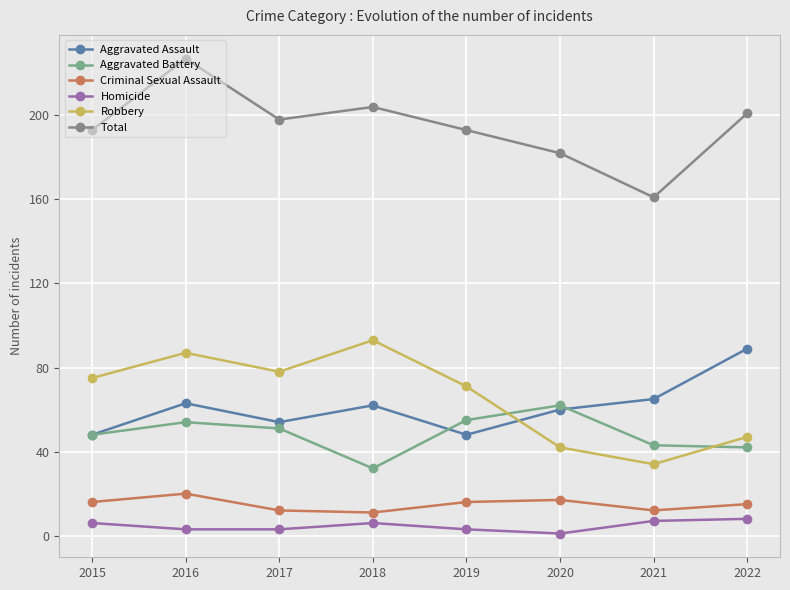

How many values in the Total series are below 198?

4